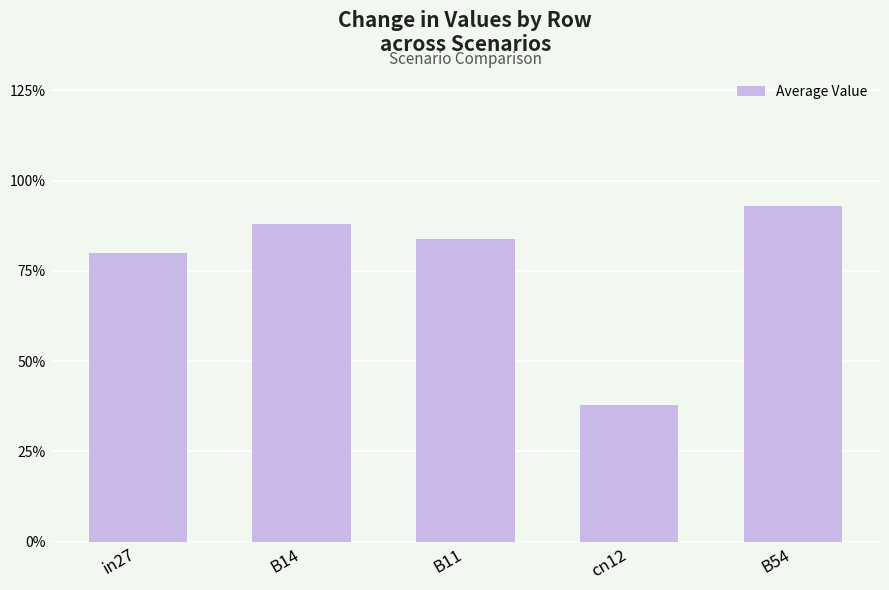

The chart shows a value of 0.9 at B14. True or false?

True